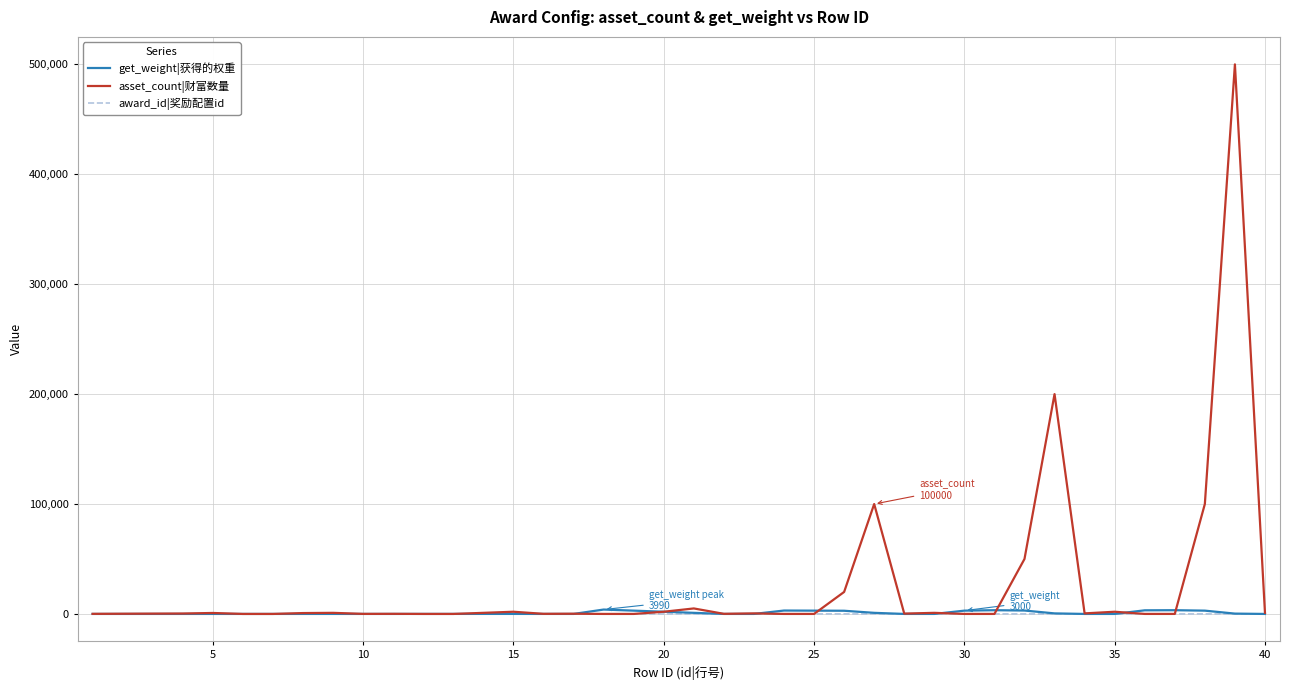

How many values in the get_weight|获得的权重 series are below 20?

20